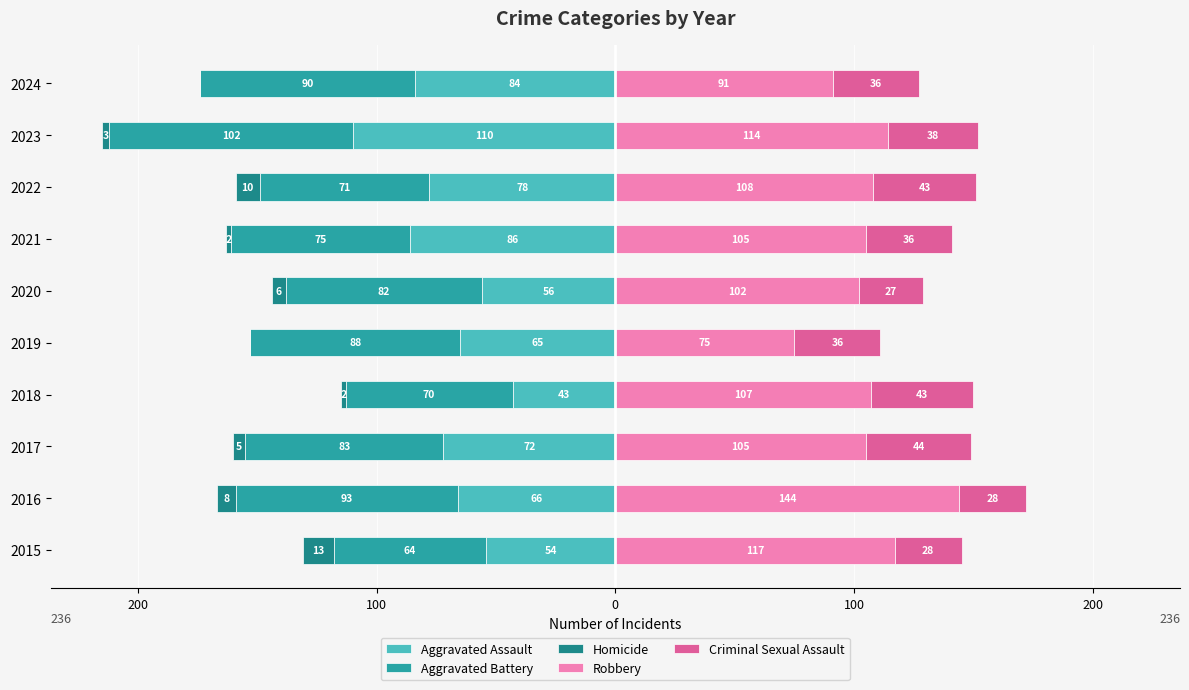

What is the greatest value displayed?

144